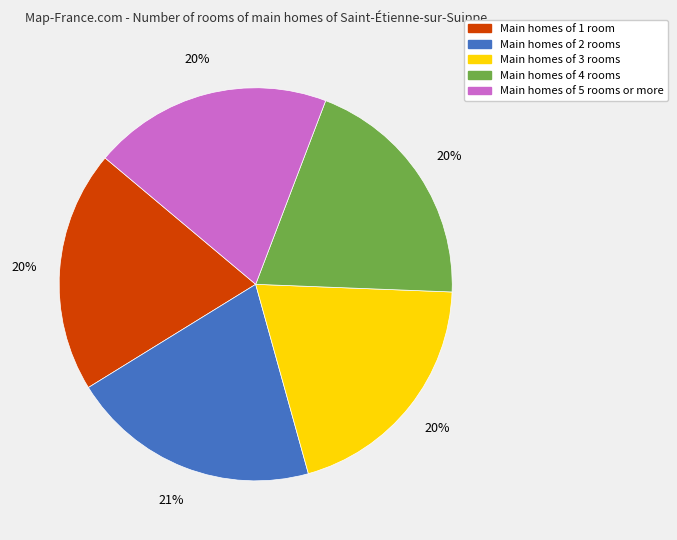

What percentage is the Main homes of 5 rooms or more slice, to the nearest percent?

20%